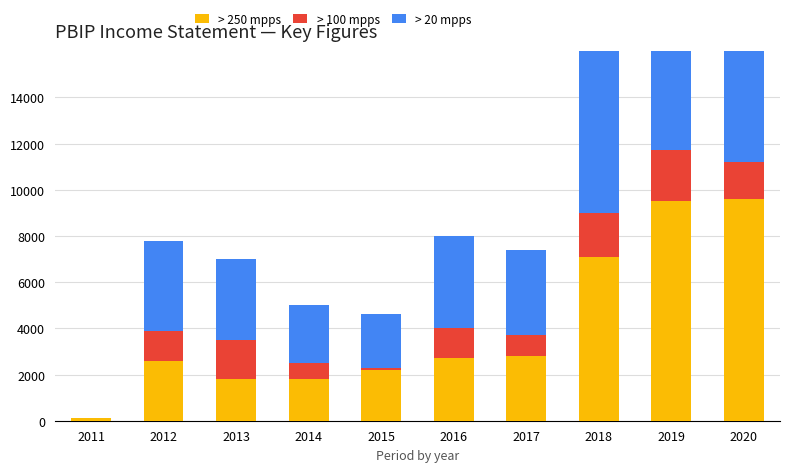

Rank the series by their maximum value, from lowest to highest.

> 100 mpps, > 250 mpps, > 20 mpps